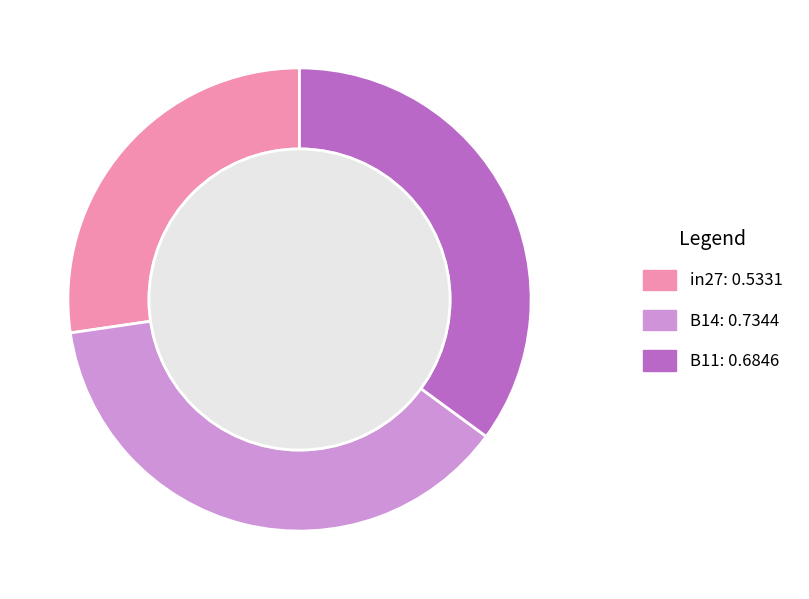

Between B14 and B11, which is larger?

B14